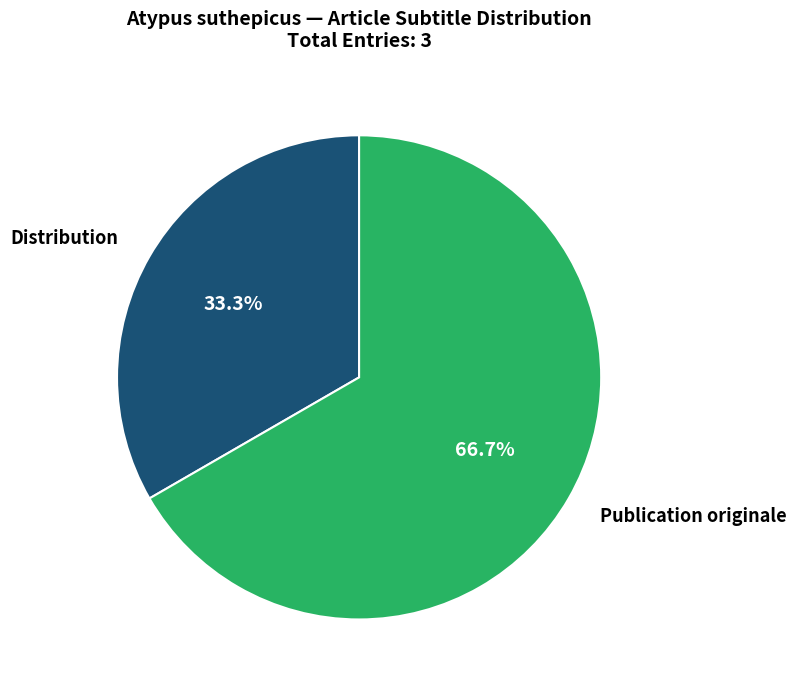

Is Publication originale the majority of the pie?

Yes